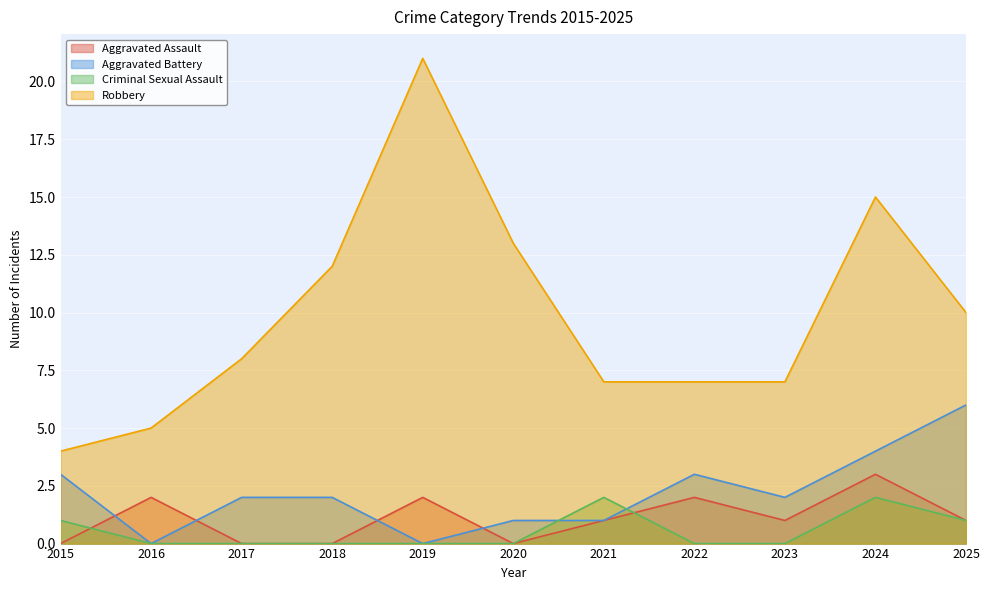

What is the difference between the Aggravated Battery values at 2018 and 2022?

1